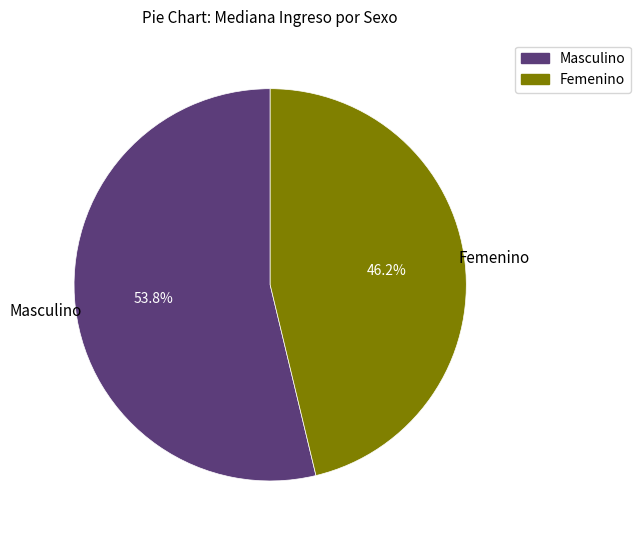

Which category has the smallest portion of the pie?

Femenino